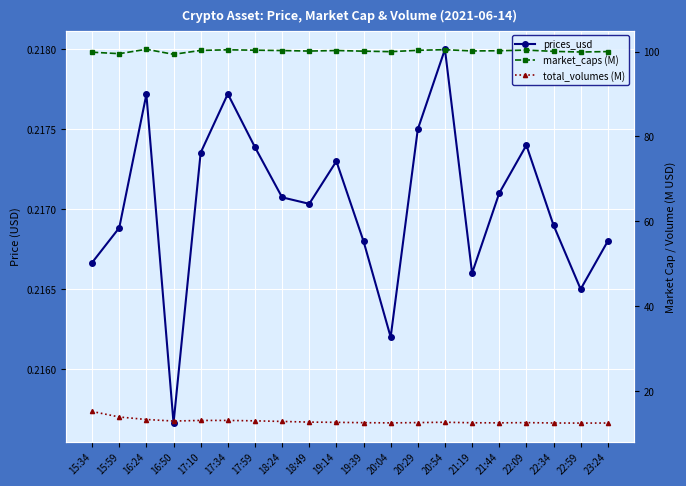

At which category is the sum across all series the highest?

15:34